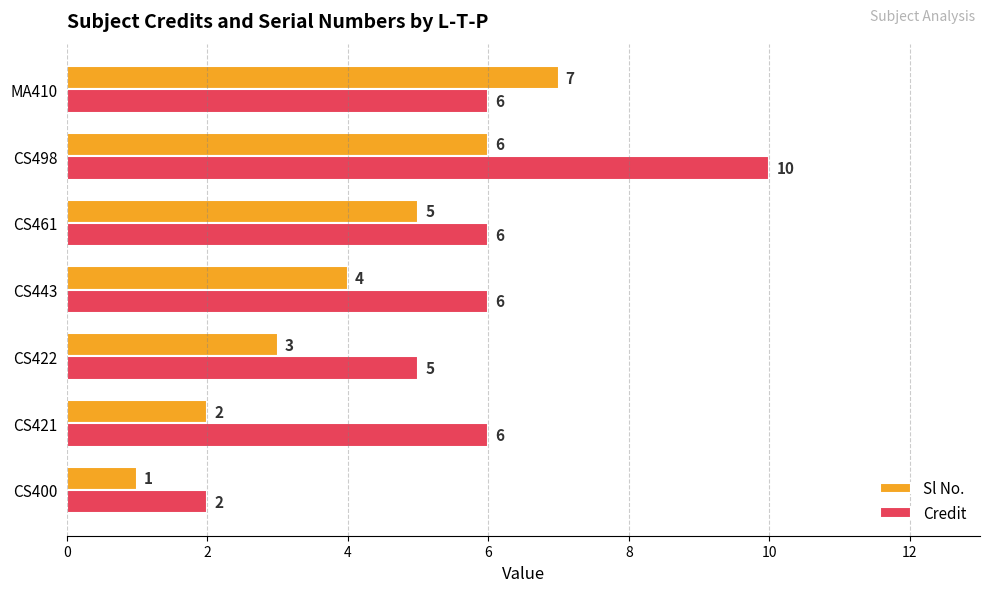

Count the Credit values in the range 5 to 6.

5